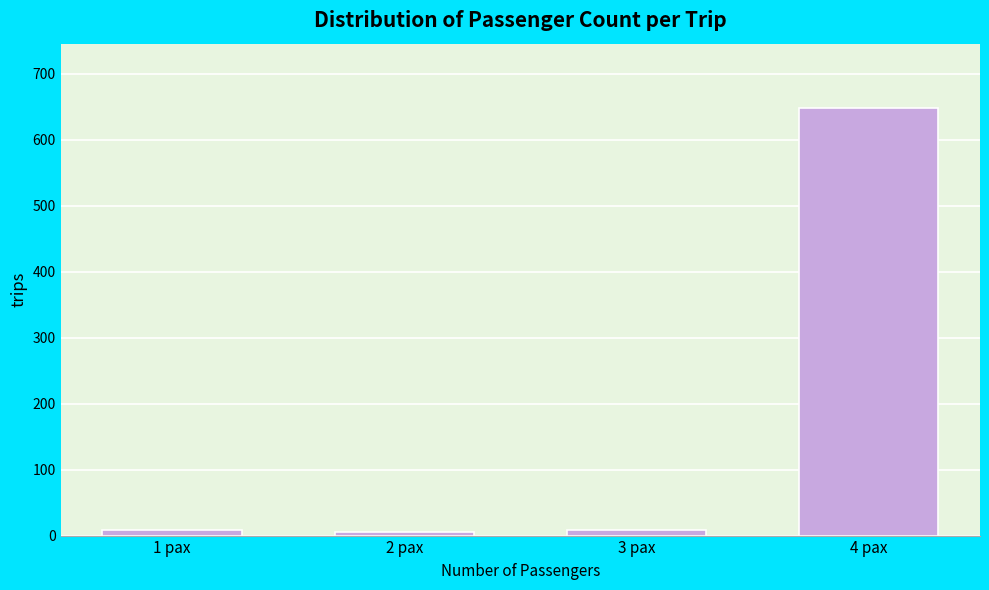

What is the label of the 1st bar from the left?

1 pax